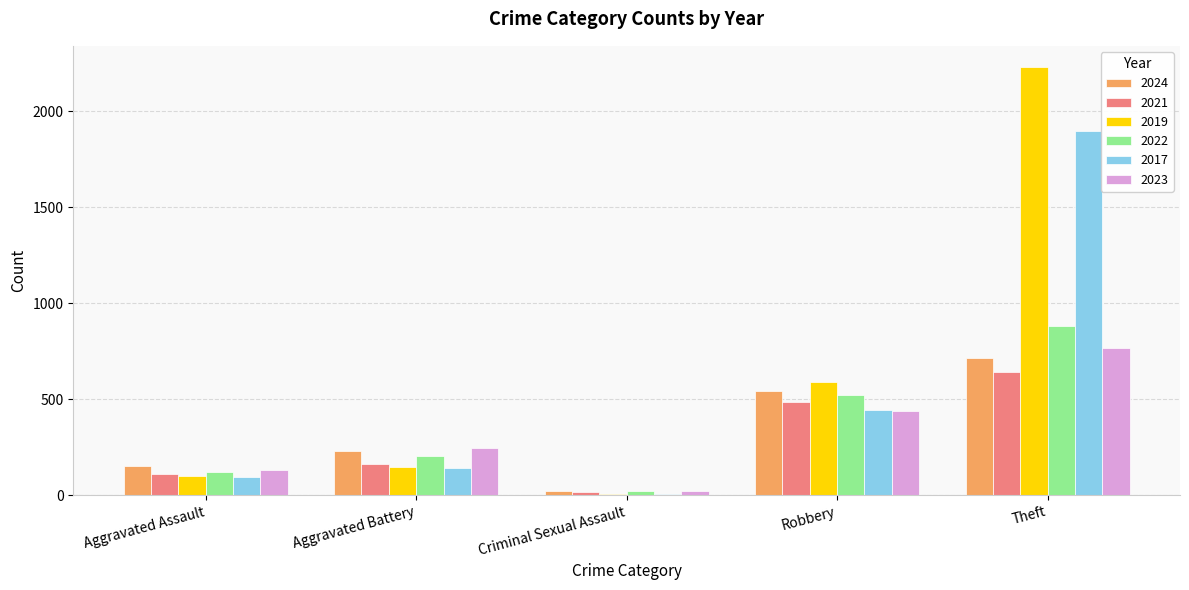

True or false: 2024 has a value of 543 at Robbery.

True